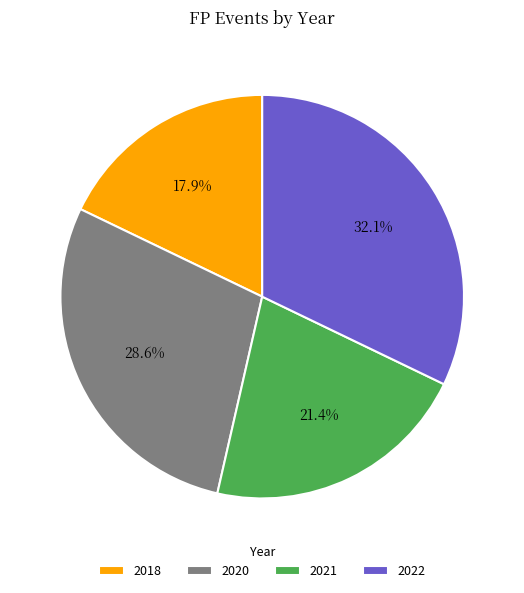

Is it true that 2020 is 39% of the pie?

False